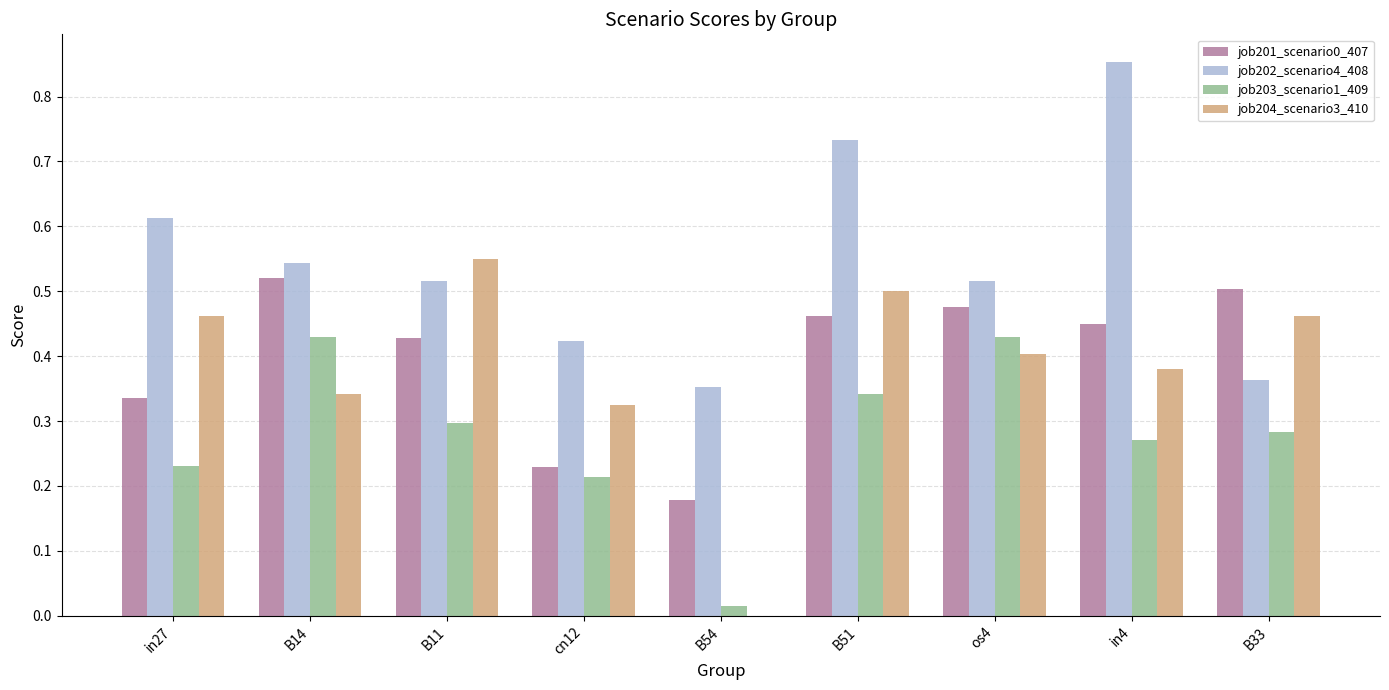

How many job202_scenario4_408 values are between 0 and 1?

9